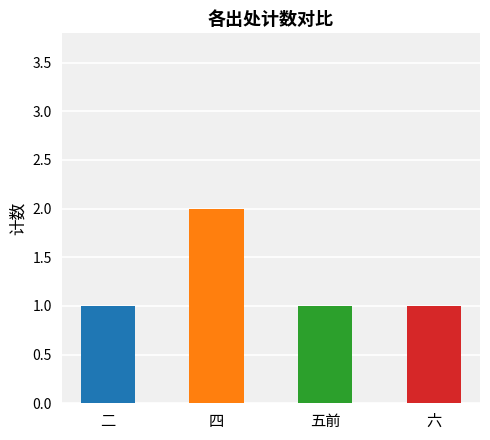

What is the label of the 4th bar from the right?

二